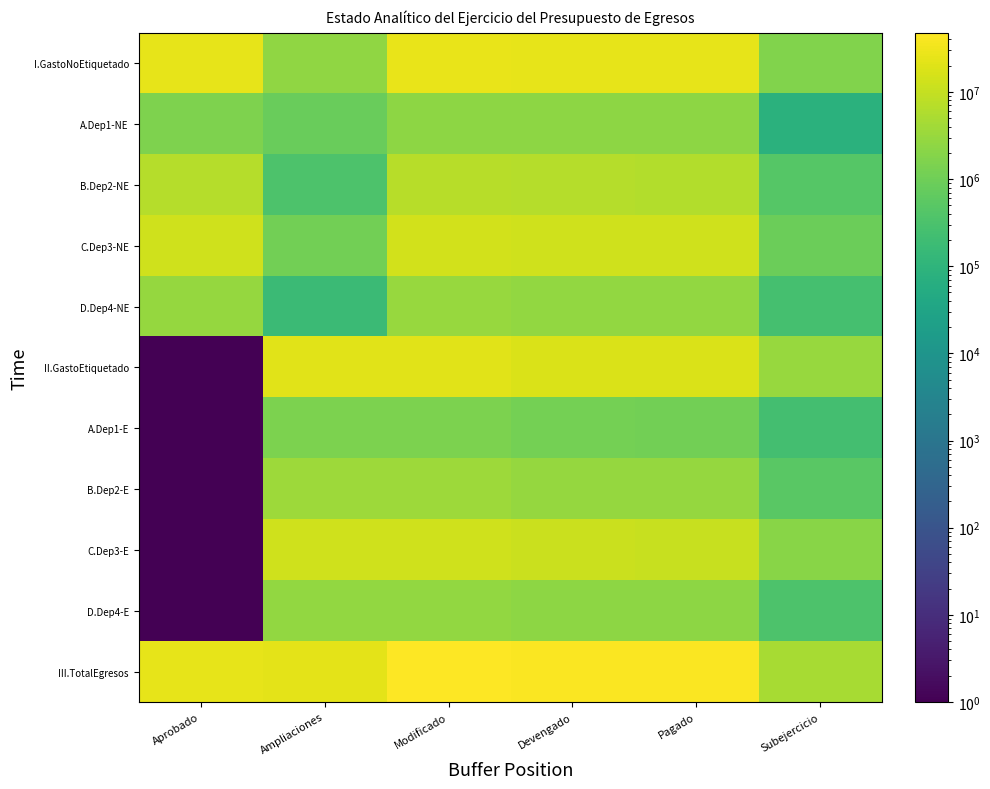

How many data points does each series have?

6